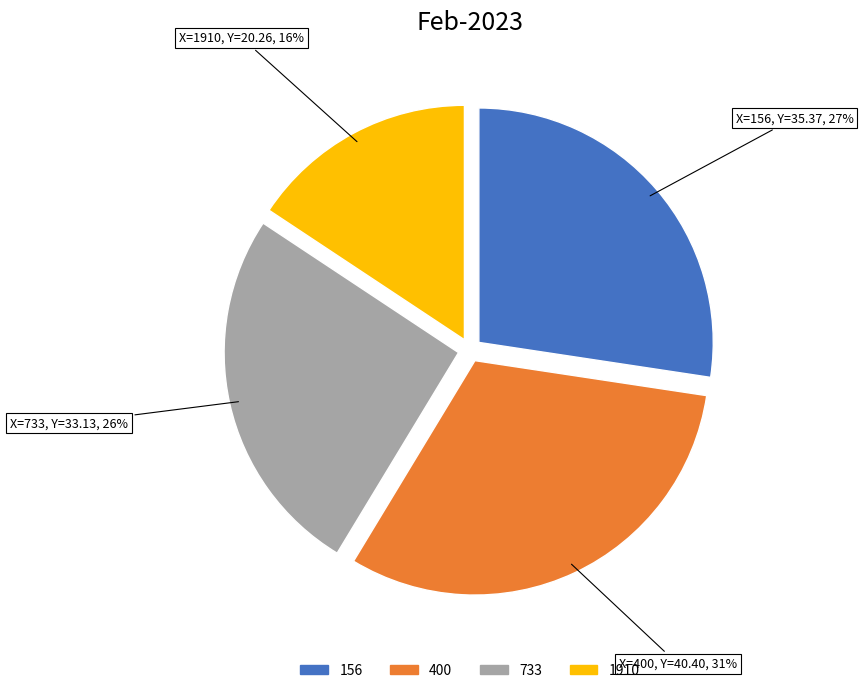

The 733 slice represents 26% of the pie. True or false?

True